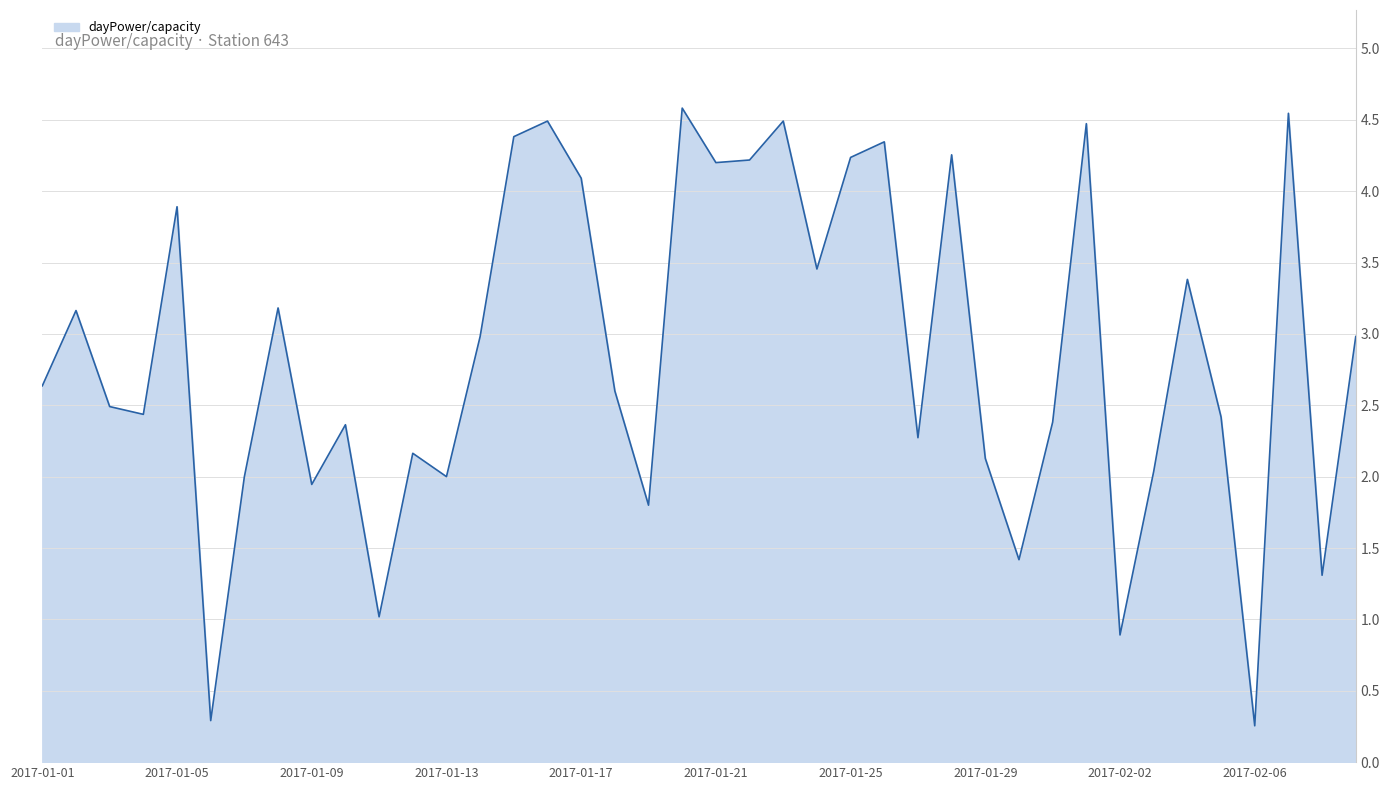

What is the maximum value shown in the chart?

4.6